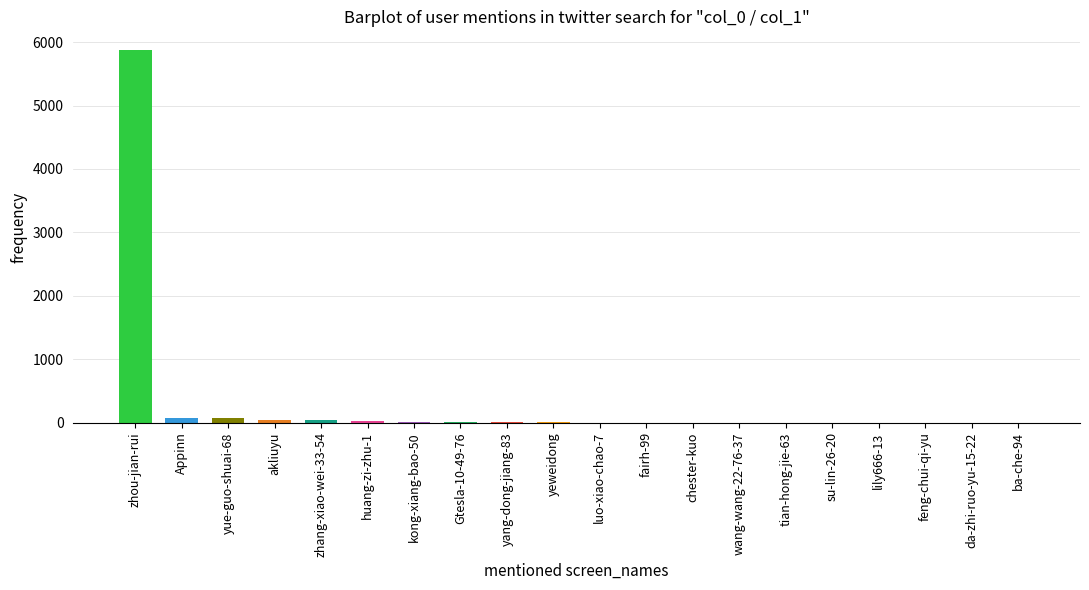

Where does the data first go above 2?

zhou-jian-rui